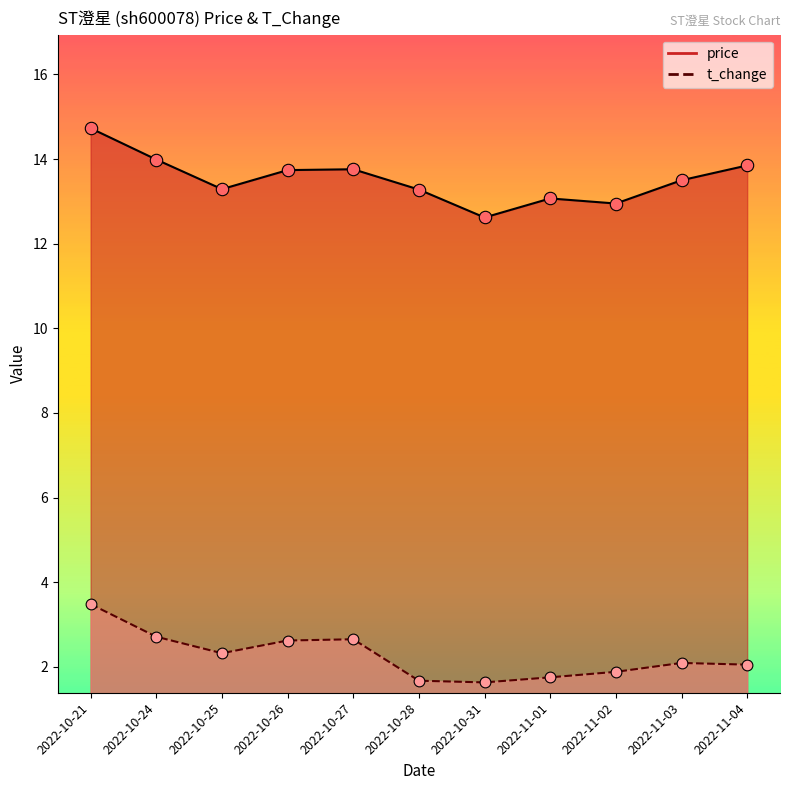

Which series reaches the maximum Y coordinate?

price